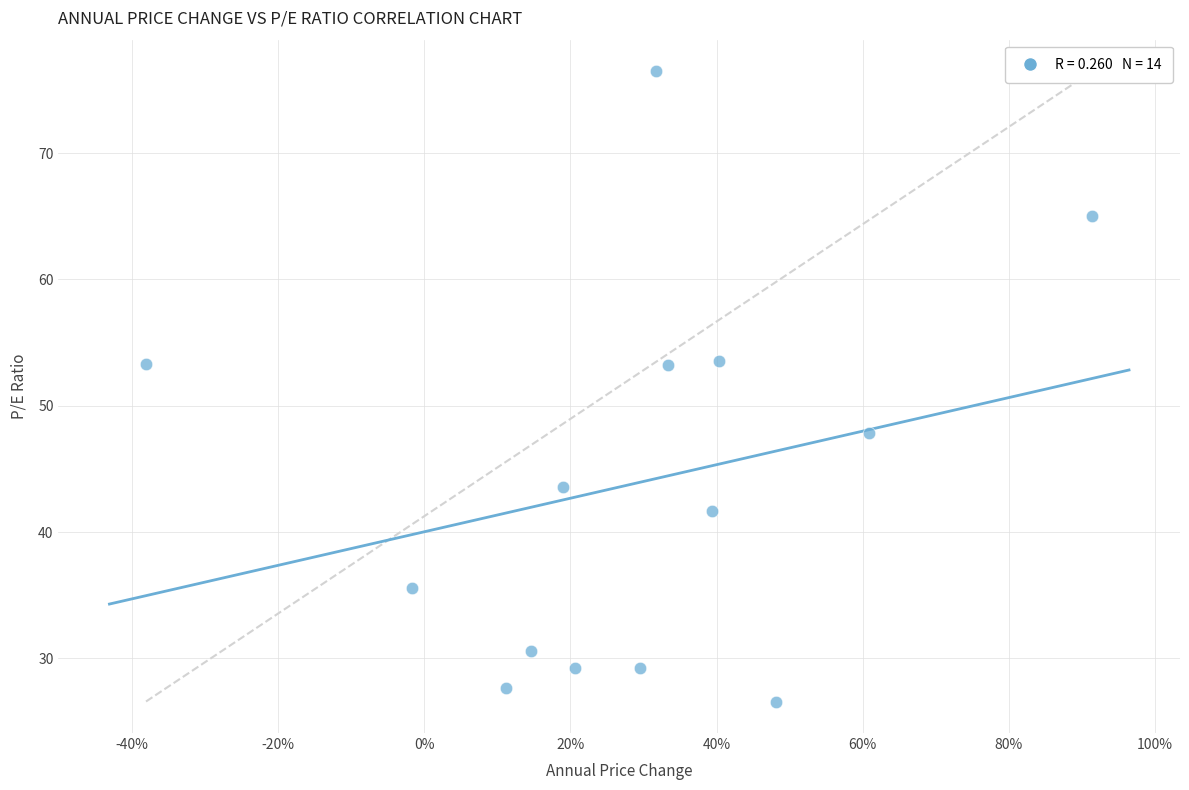

What is the range of Y values (max minus min)?

49.9